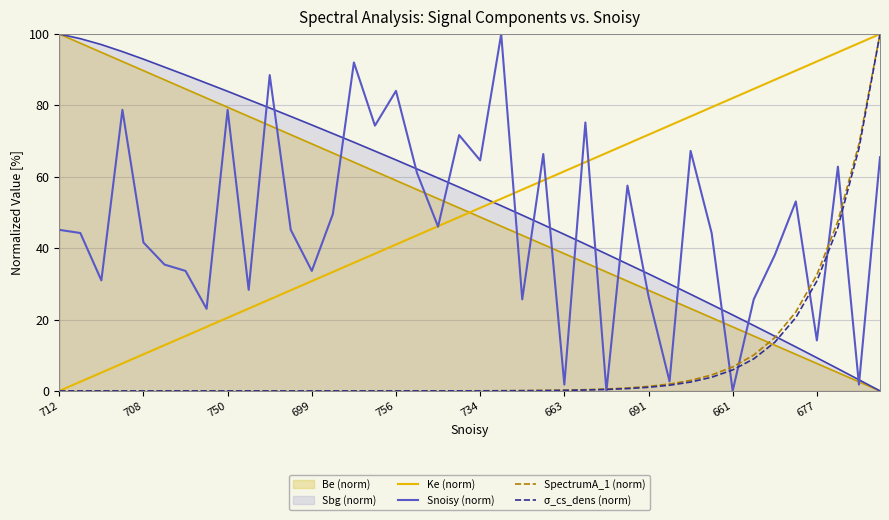

What are all the series names shown in the legend?

Be (norm), Sbg (norm), Ke (norm), Snoisy (norm), SpectrumA_1 (norm), σ_cs_dens (norm)